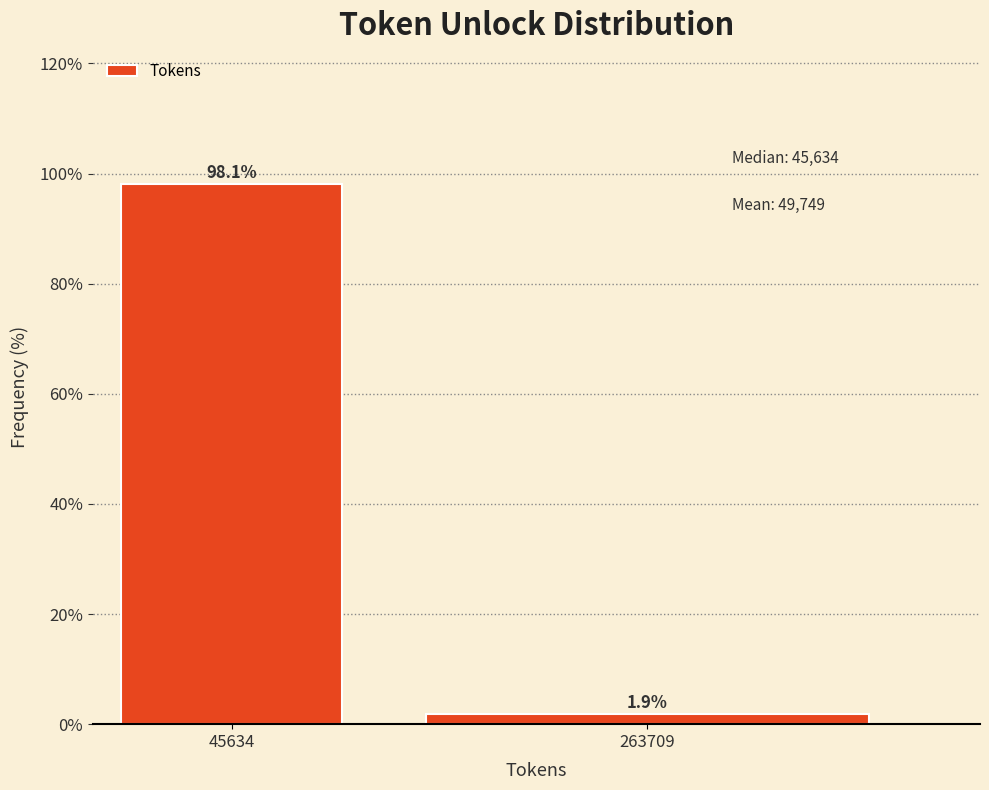

Reading left to right, what are all the values shown in this chart?

98.1	1.9